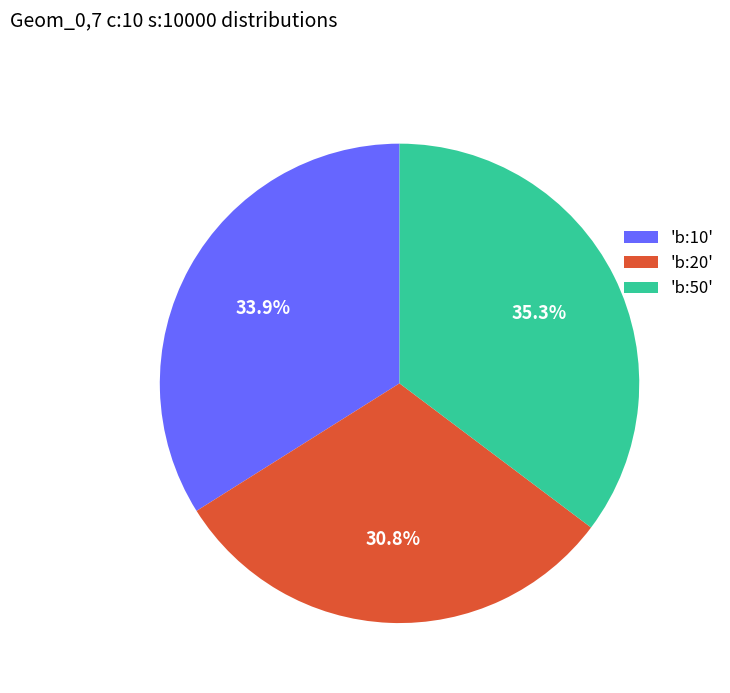

Rank the categories by value from lowest to highest.

'b:20', 'b:10', 'b:50'